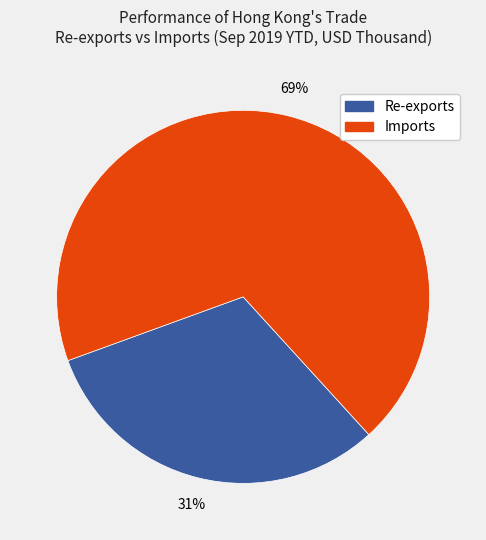

Does Imports represent more than half of the total?

Yes